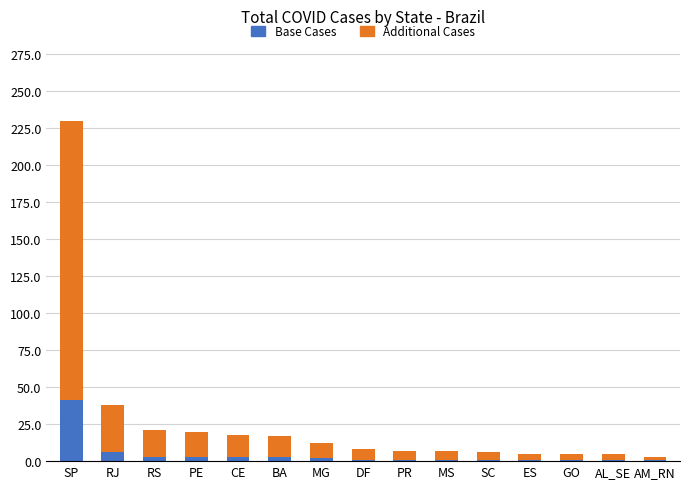

At which category is the sum across all series the highest?

SP